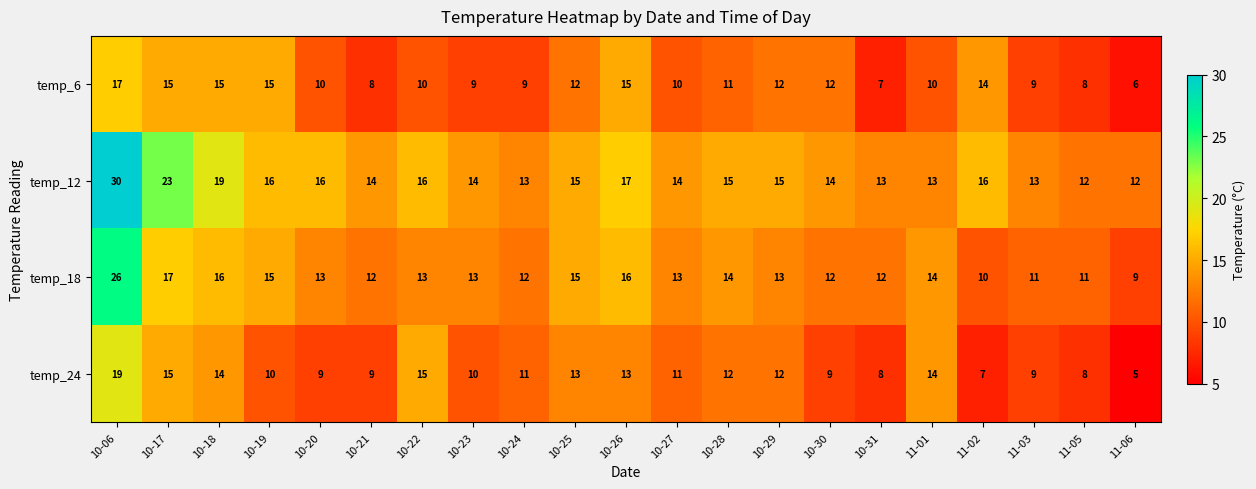

Read the temp_18 value at 10-26.

16